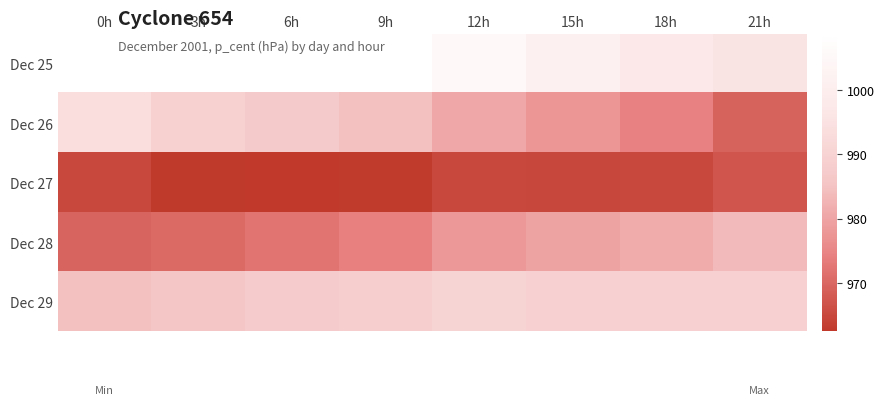

Which label corresponds to the smallest value in the chart?

6h